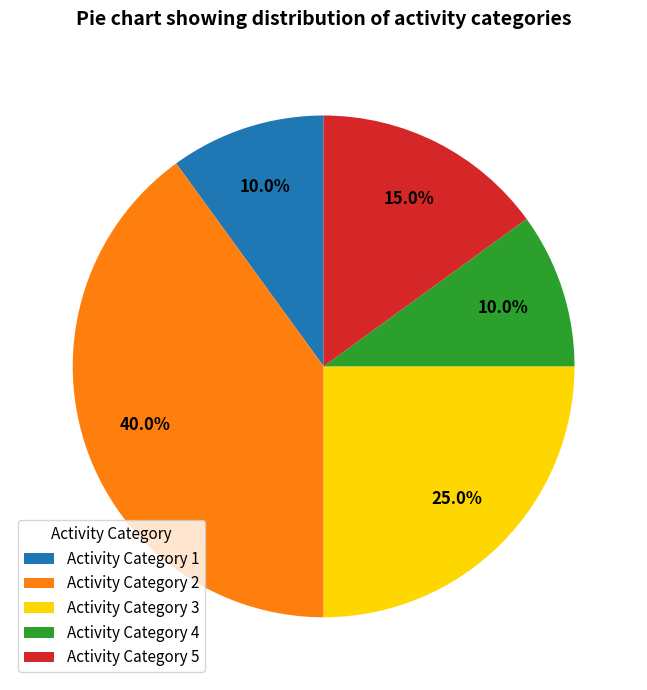

Between Activity Category 4 and Activity Category 2, which is larger?

Activity Category 2